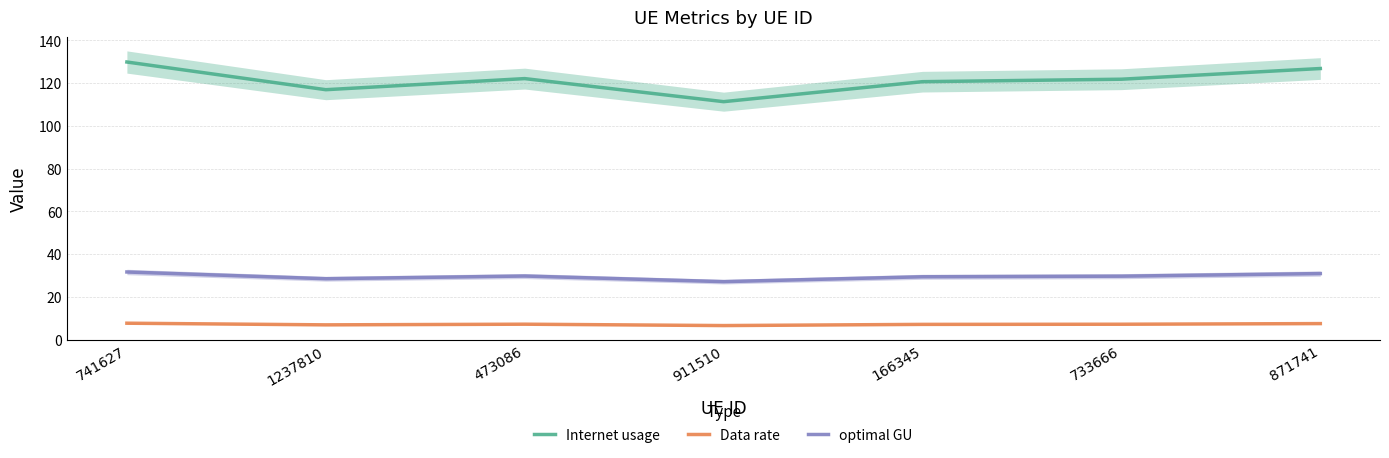

What is the minimum value for Internet usage?

111.4